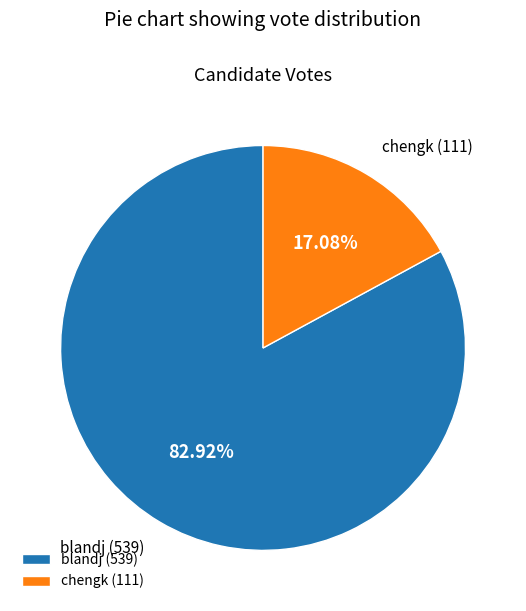

What percentage do blandj and chengk together represent?

100.0%